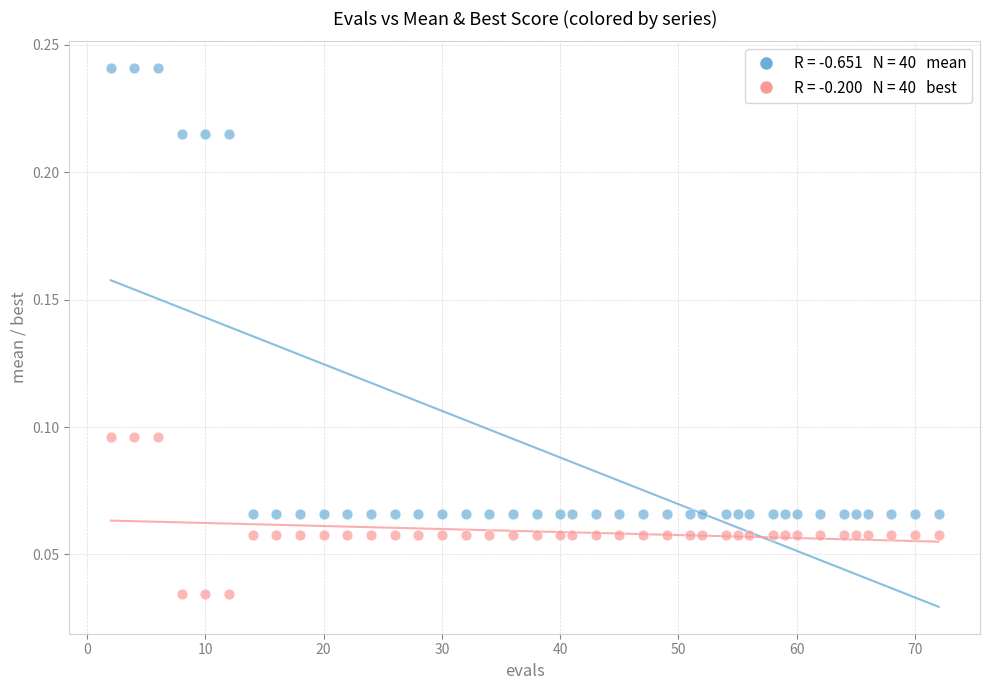

Across all data points, what is the range of X values (max minus min)?

70.0